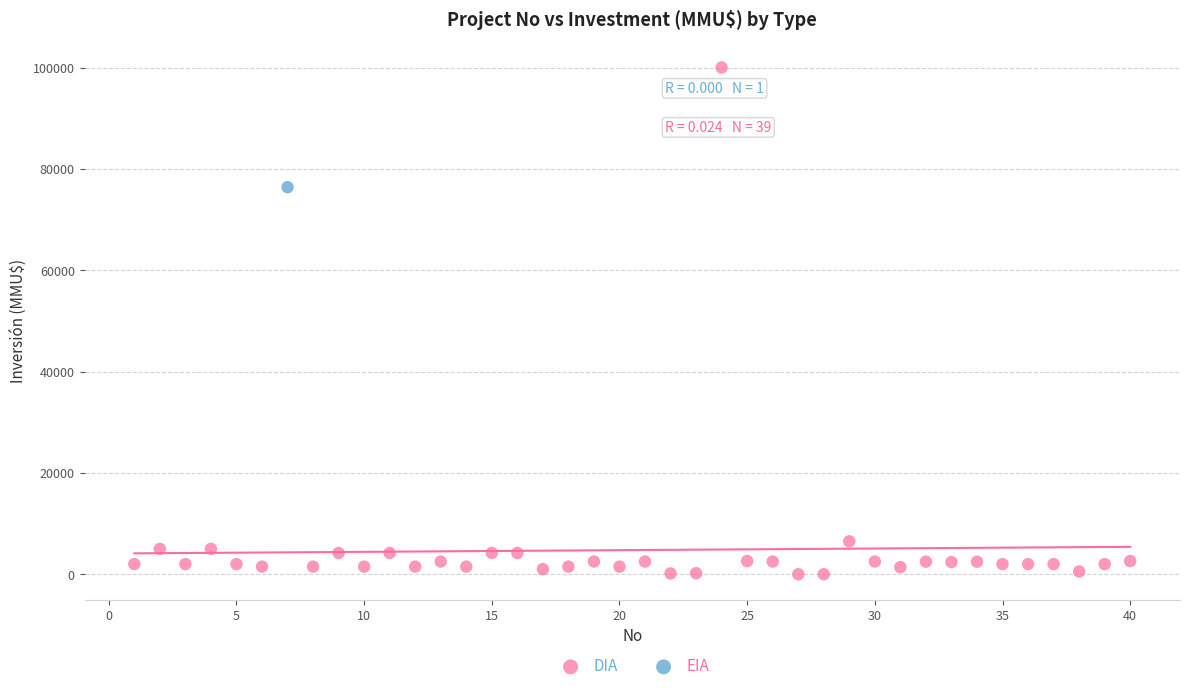

What are all the series names shown in the legend?

DIA, EIA